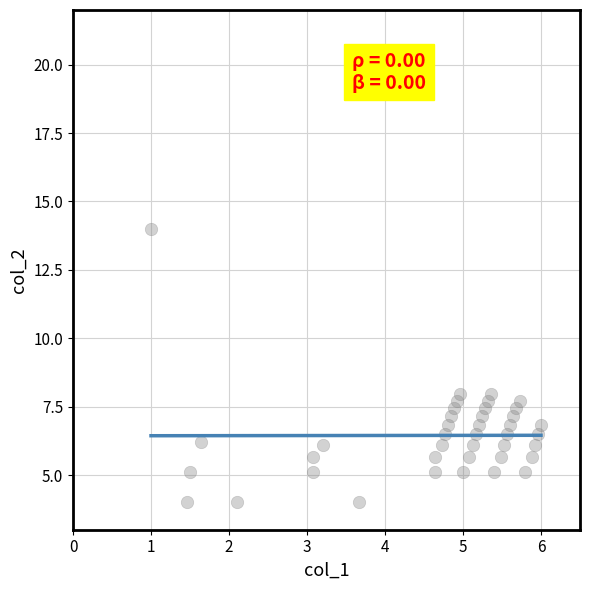

What is the range of X values (max minus min)?

5.0